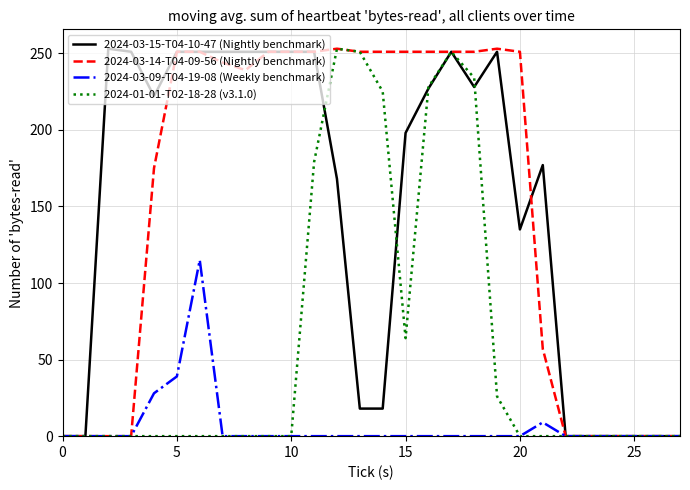

What is the maximum value shown in the chart?

253